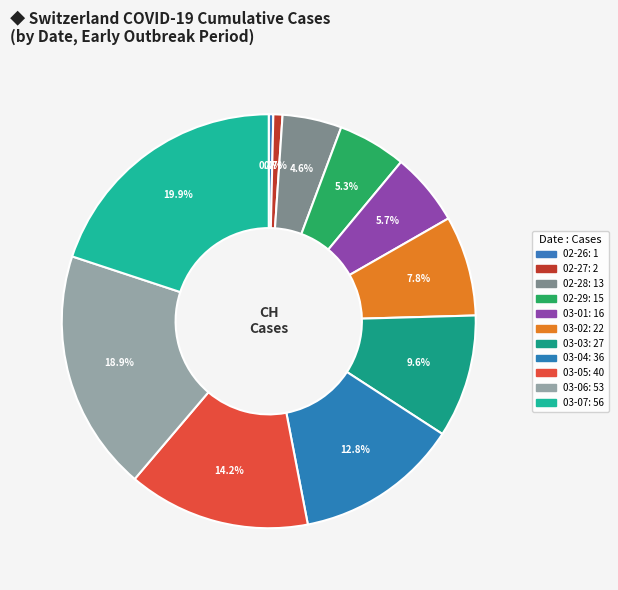

How many segments does this pie chart have?

11